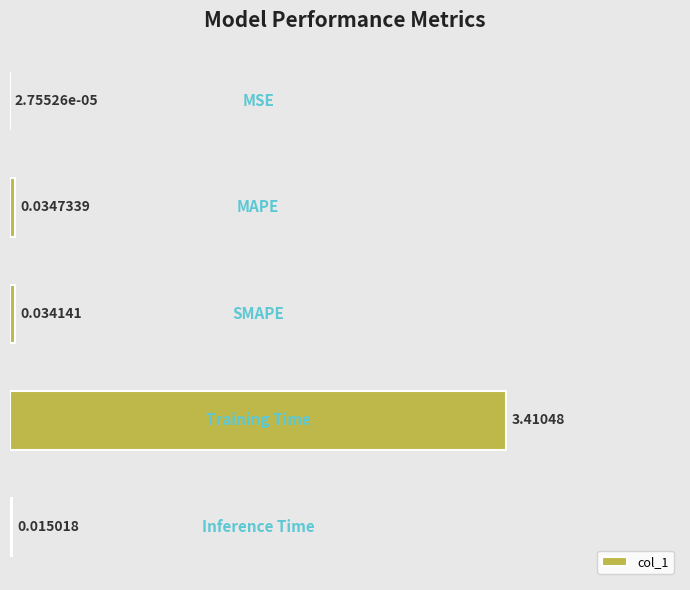

What is the sum of all values?

3.5